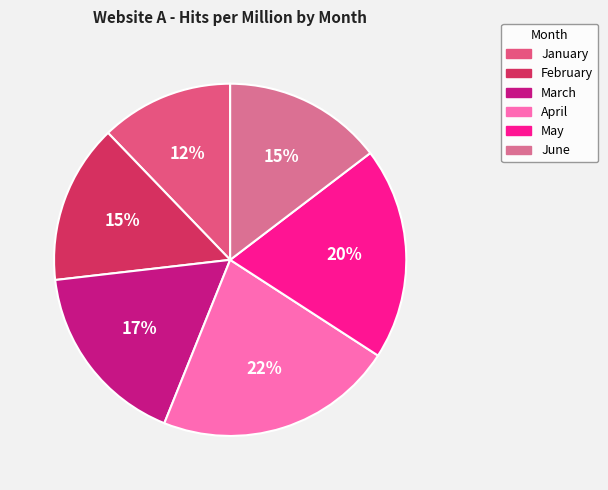

How many segments does this pie chart have?

6